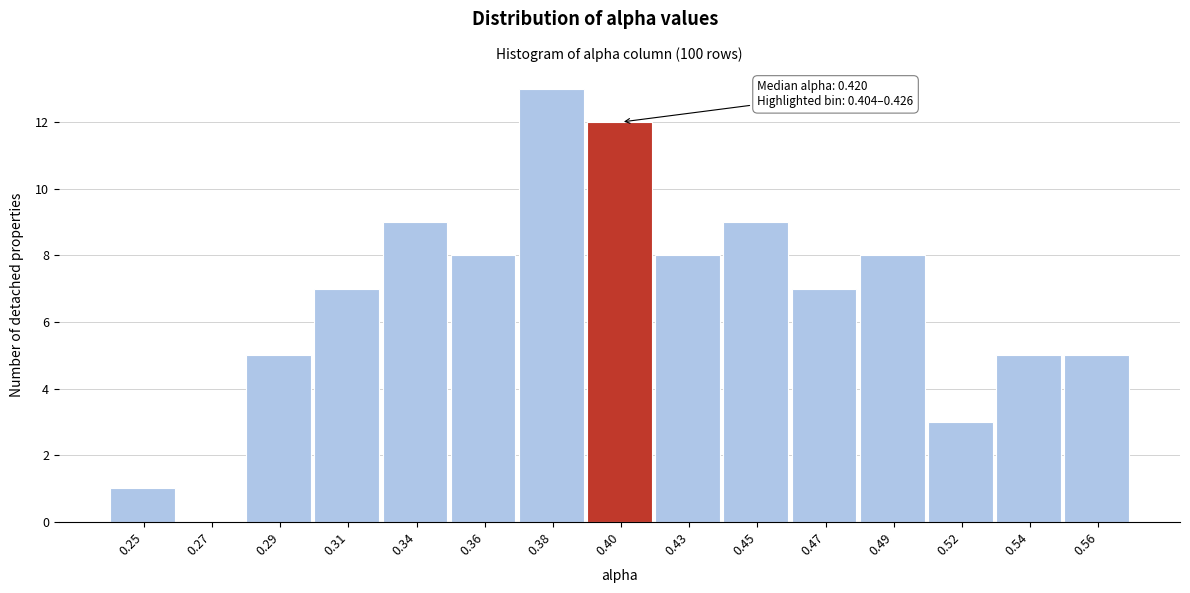

Reading right to left, what are all the values shown in this chart?

0.56=5	0.54=5	0.52=3	0.49=8	0.47=7	0.45=9	0.43=8	0.40=12	0.38=13	0.36=8	0.34=9	0.31=7	0.29=5	0.27=0	0.25=1